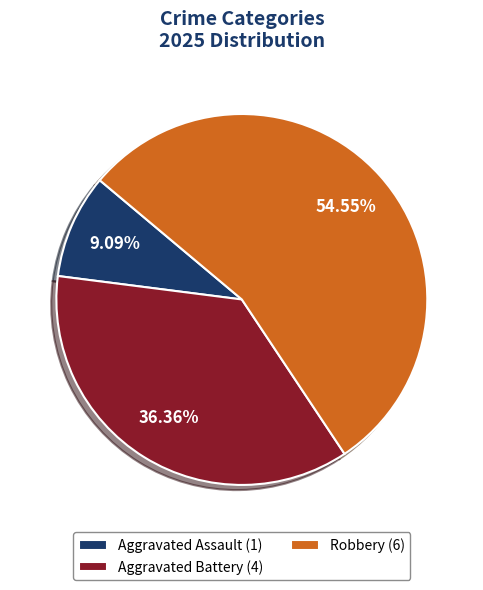

Approximately how many times larger is the value at Aggravated Battery (4) compared to Aggravated Assault (1)?

4.0